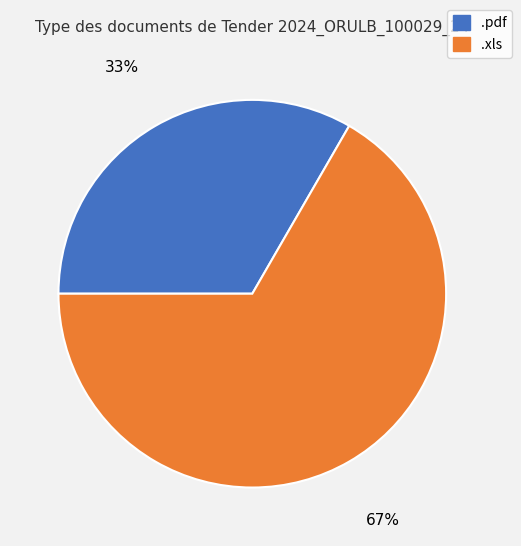

Approximately how many times larger is the value at .xls compared to .pdf?

2.0